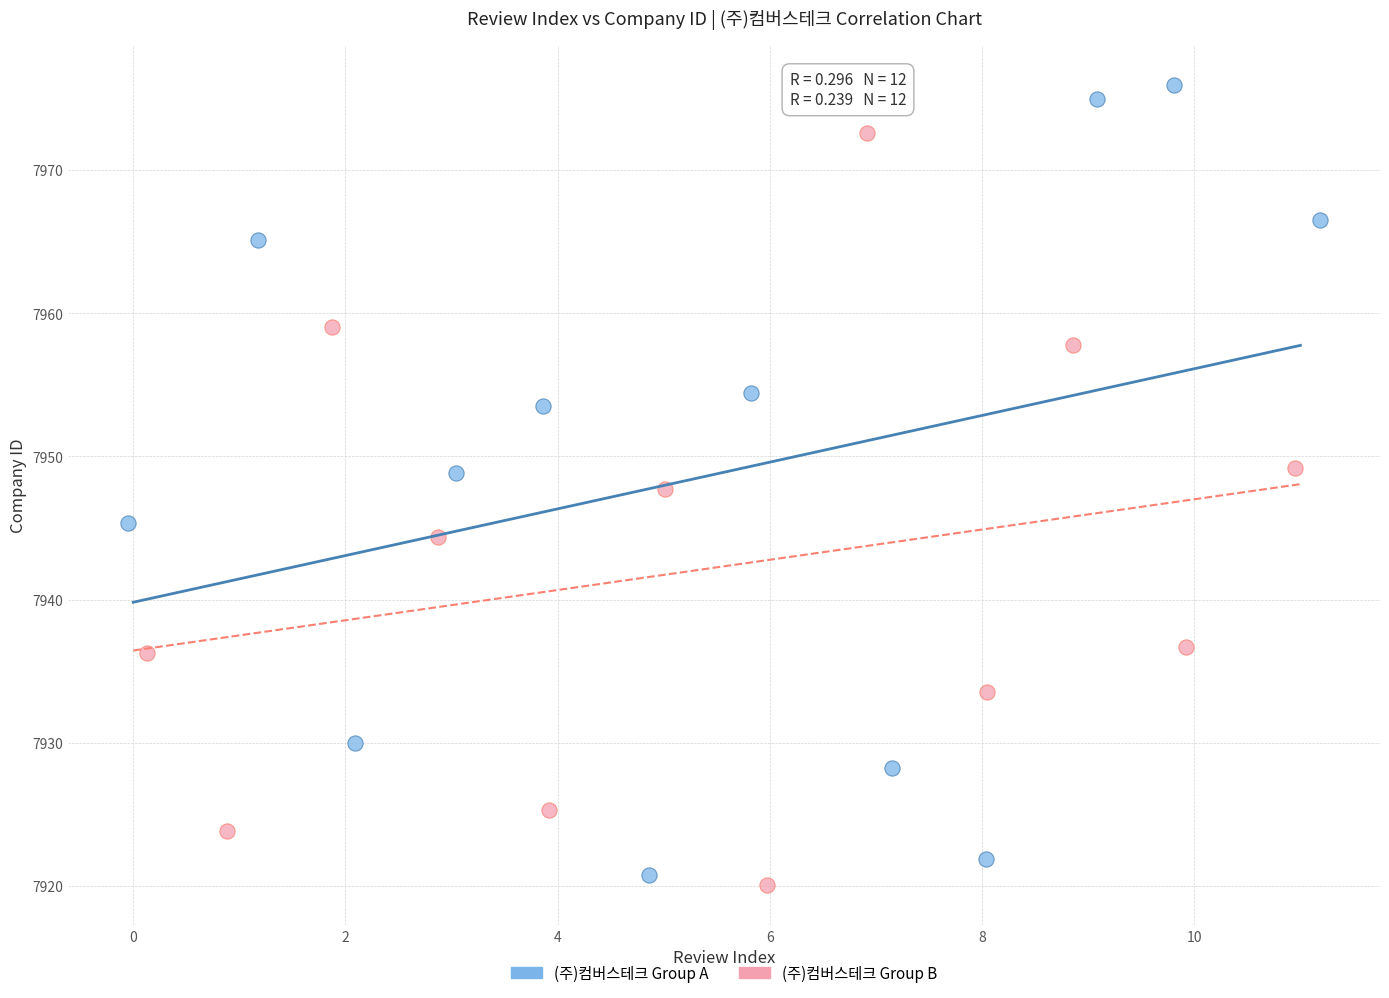

Which series has the largest Y range (max minus min)?

(주)컴버스테크 Group A